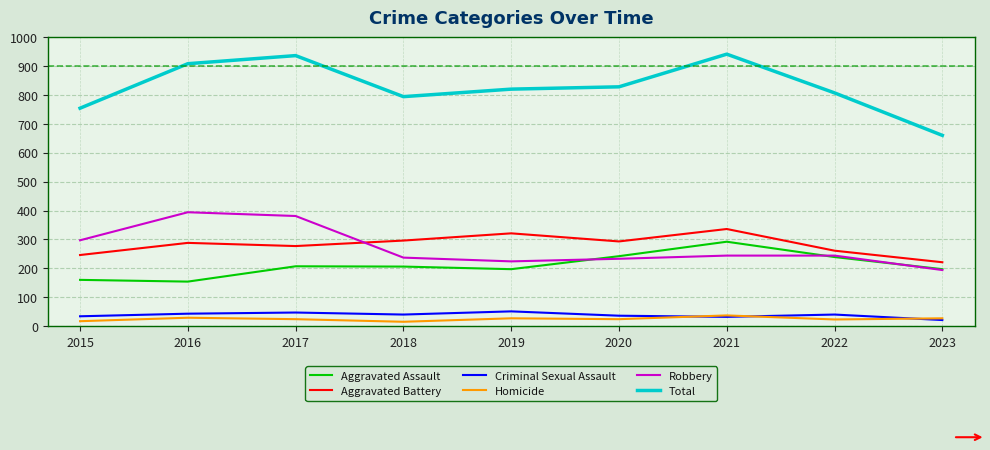

What is the difference between the maximum and second lowest values in the Aggravated Battery series?

90